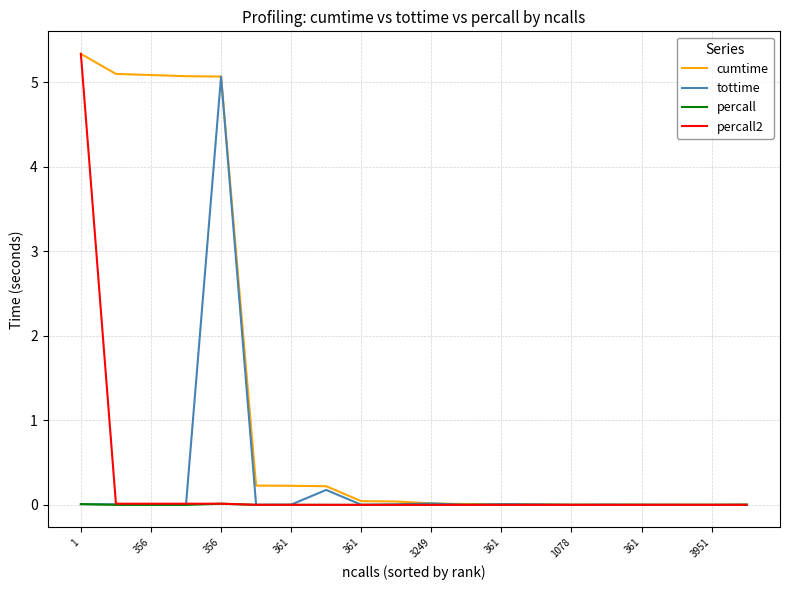

Which series has the largest total across all categories?

cumtime